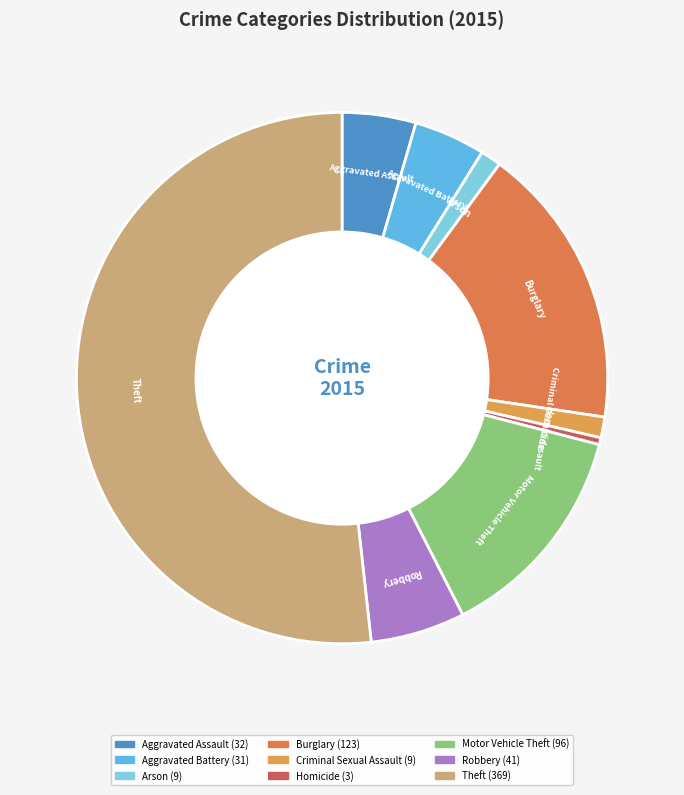

Does Theft represent more than half of the total?

Yes